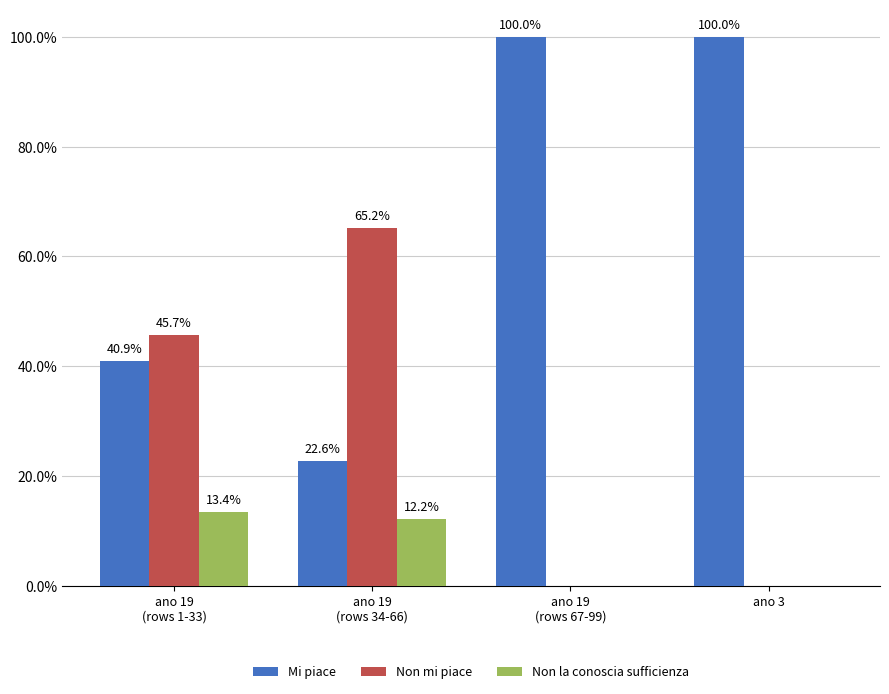

What is the sum of all Mi piace values?

263.5